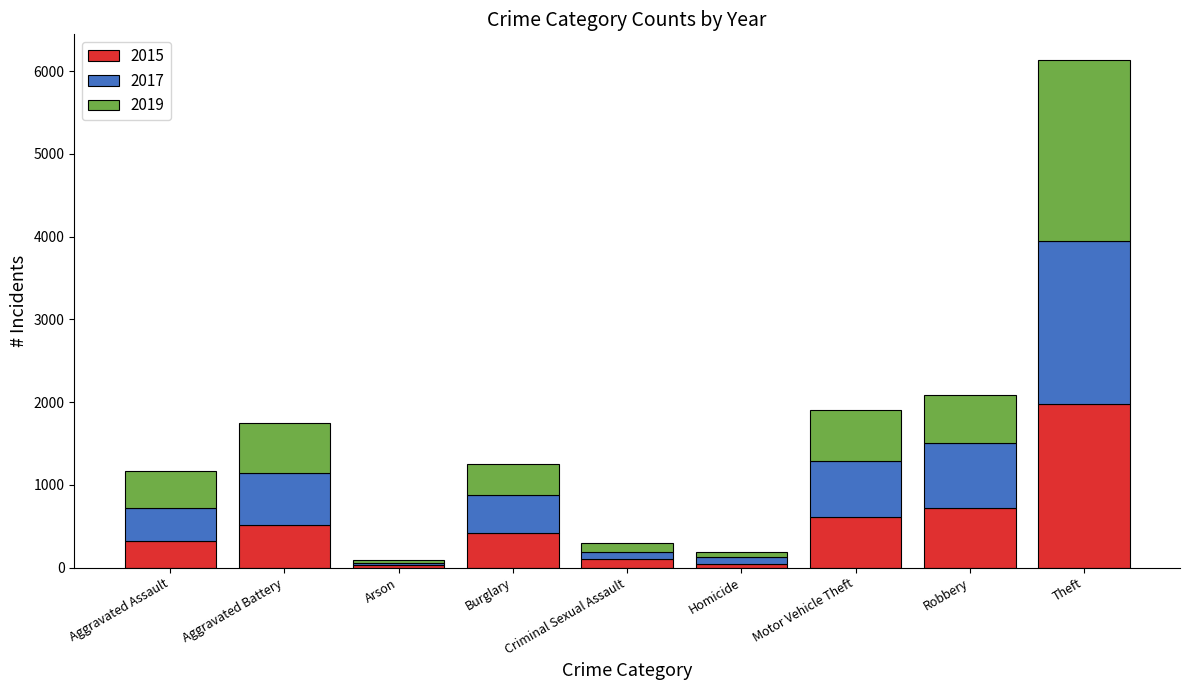

The value of 2015 at Burglary is 422. True or false?

True